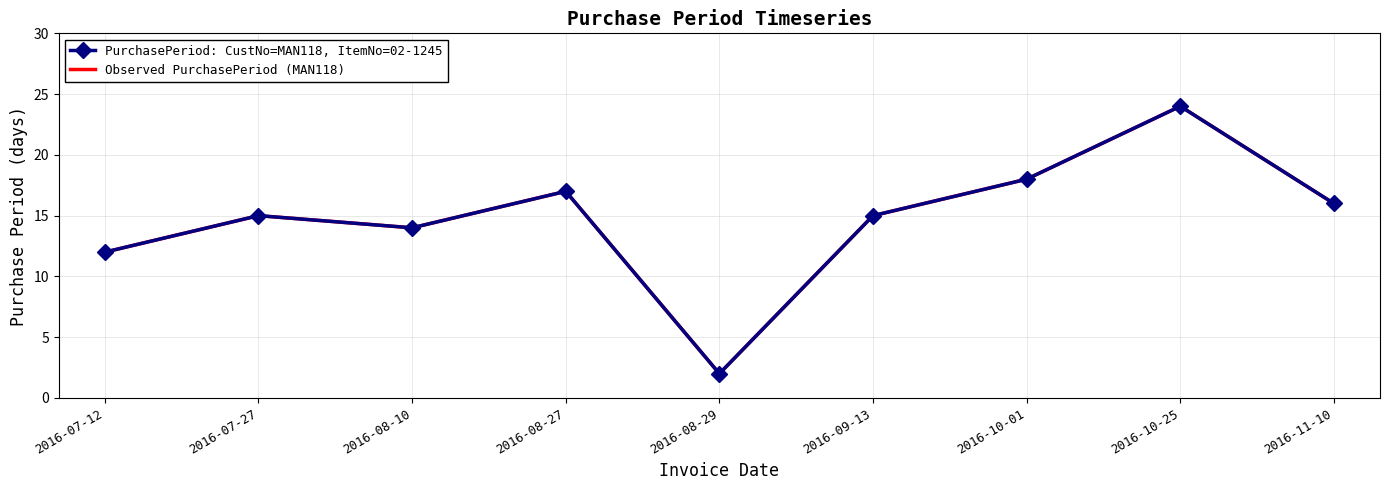

List the series in order of their peak value, lowest first.

PurchasePeriod: CustNo=MAN118, ItemNo=02-1245, Observed PurchasePeriod (MAN118)